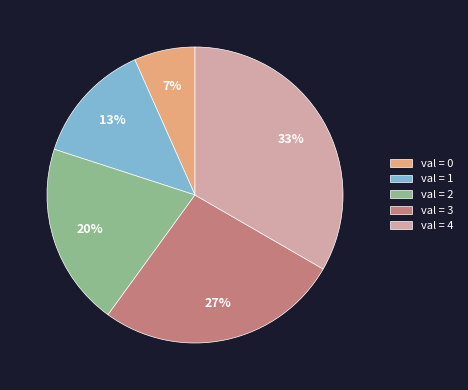

Rank the categories by value from highest to lowest.

val = 4, val = 3, val = 2, val = 1, val = 0